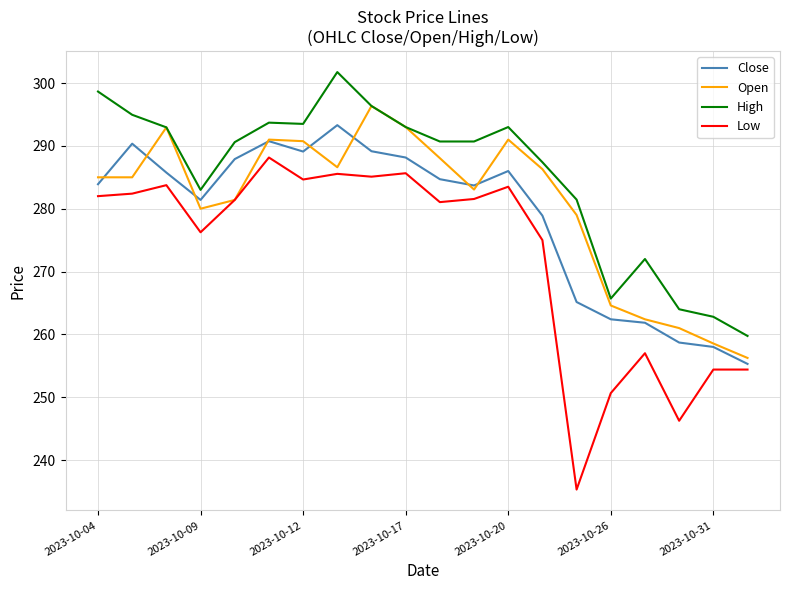

Which series has the largest total across all categories?

High